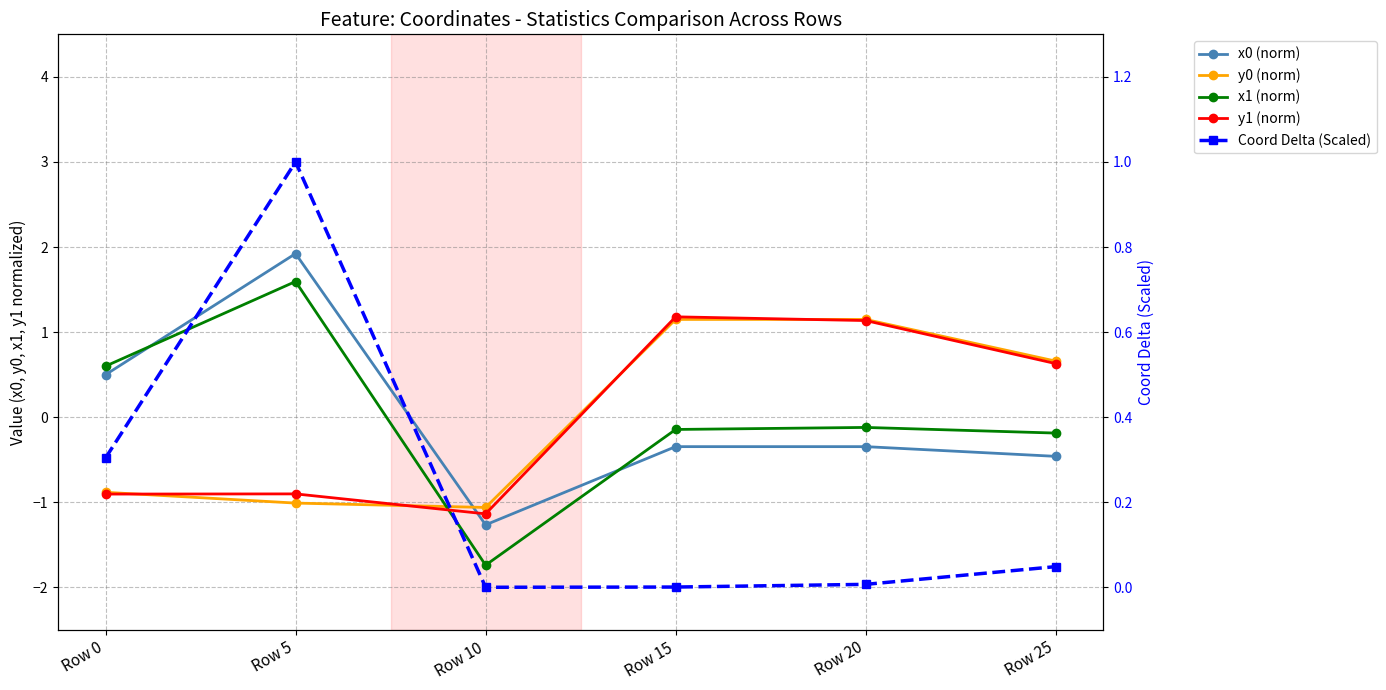

After their last crossing, which series has the higher values: Coord Delta (Scaled) or x0 (norm)?

Coord Delta (Scaled)